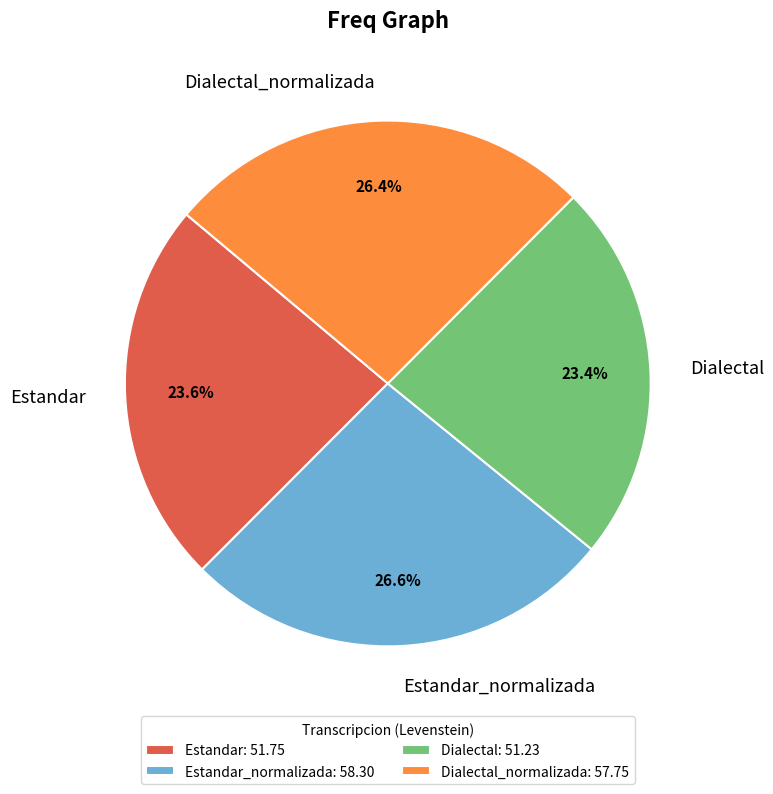

Does Dialectal_normalizada account for over 50% of the chart?

No